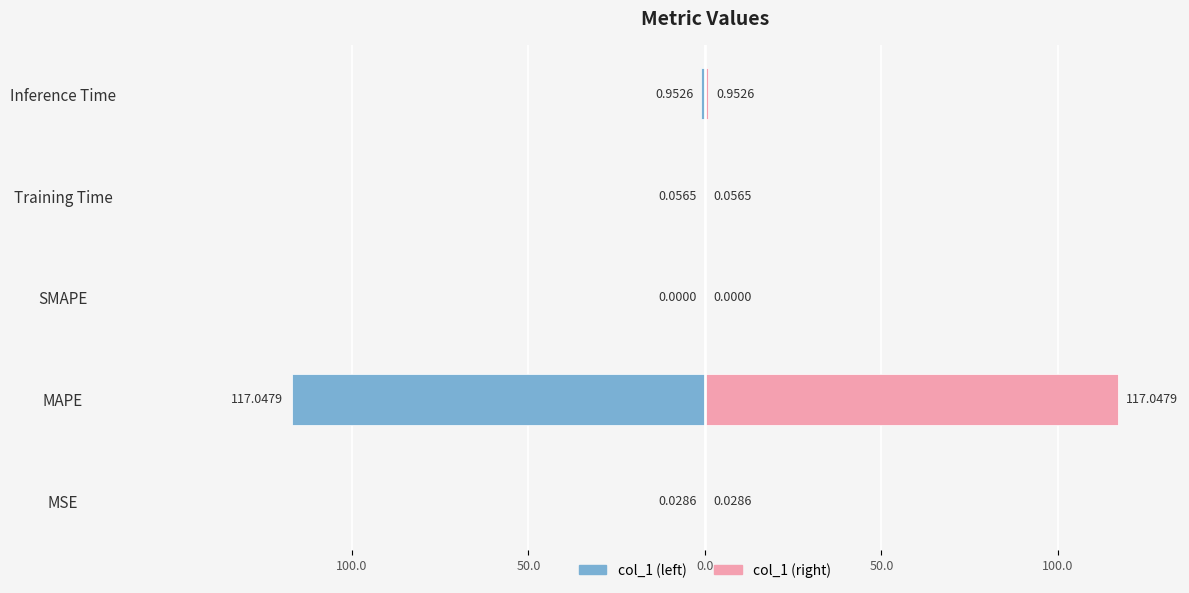

Reading left to right, extract all data points from this chart.

col_1 (left): -0.0	-117.0	0.0	-0.1	-1.0
col_1 (right): 0.0	117.0	0.0	0.1	1.0